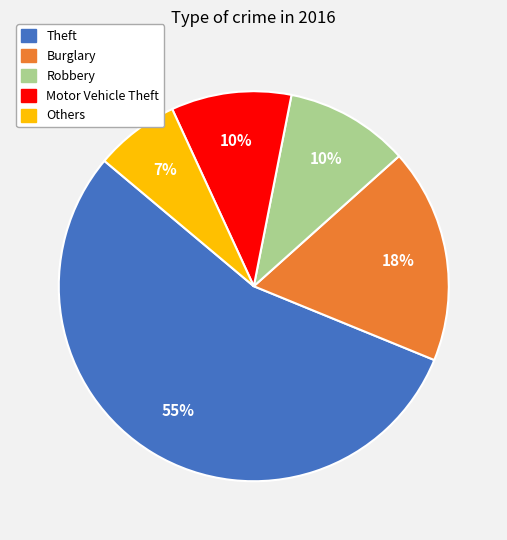

Does any single category account for the majority?

Yes